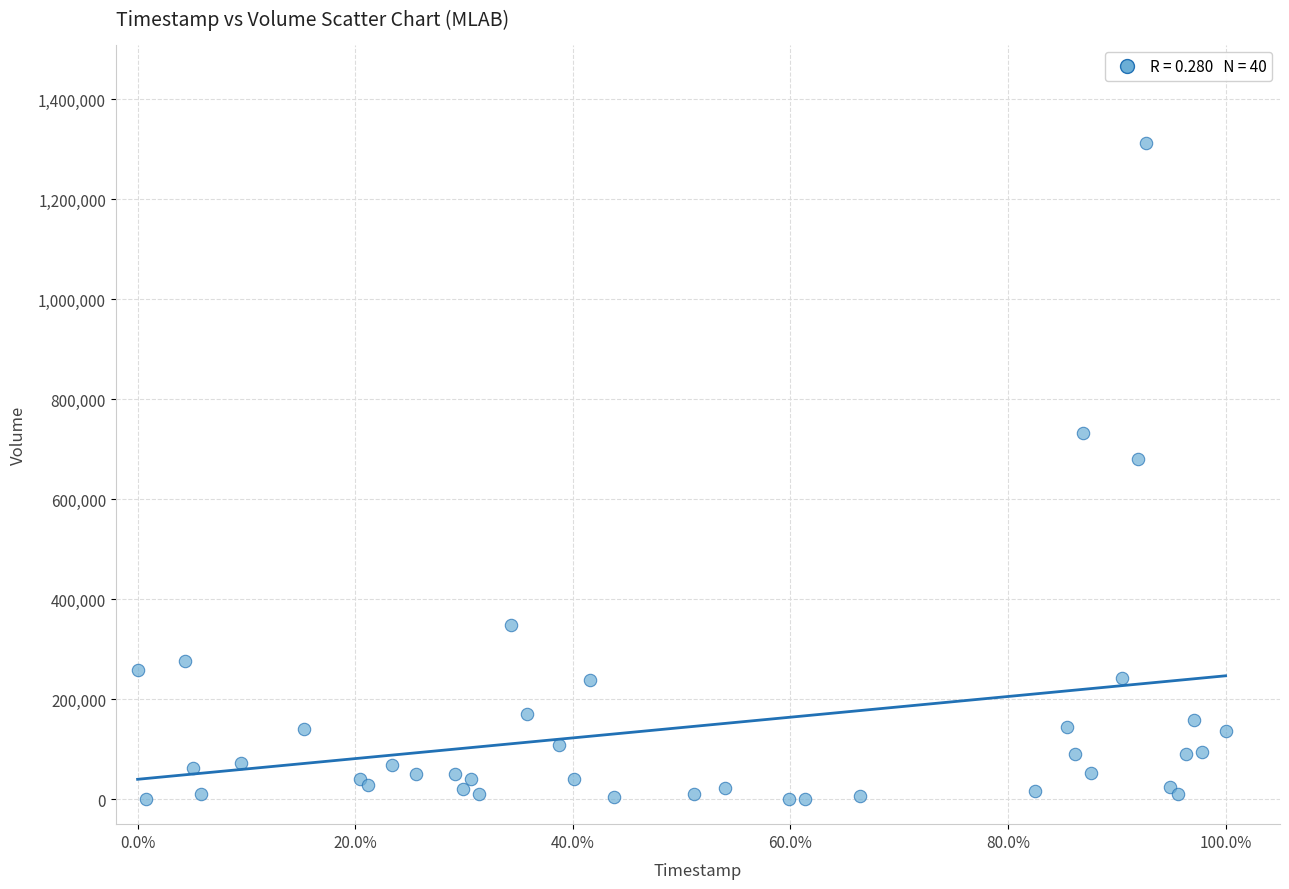

What Y value in the scatter plot is closest to 656200?

679700